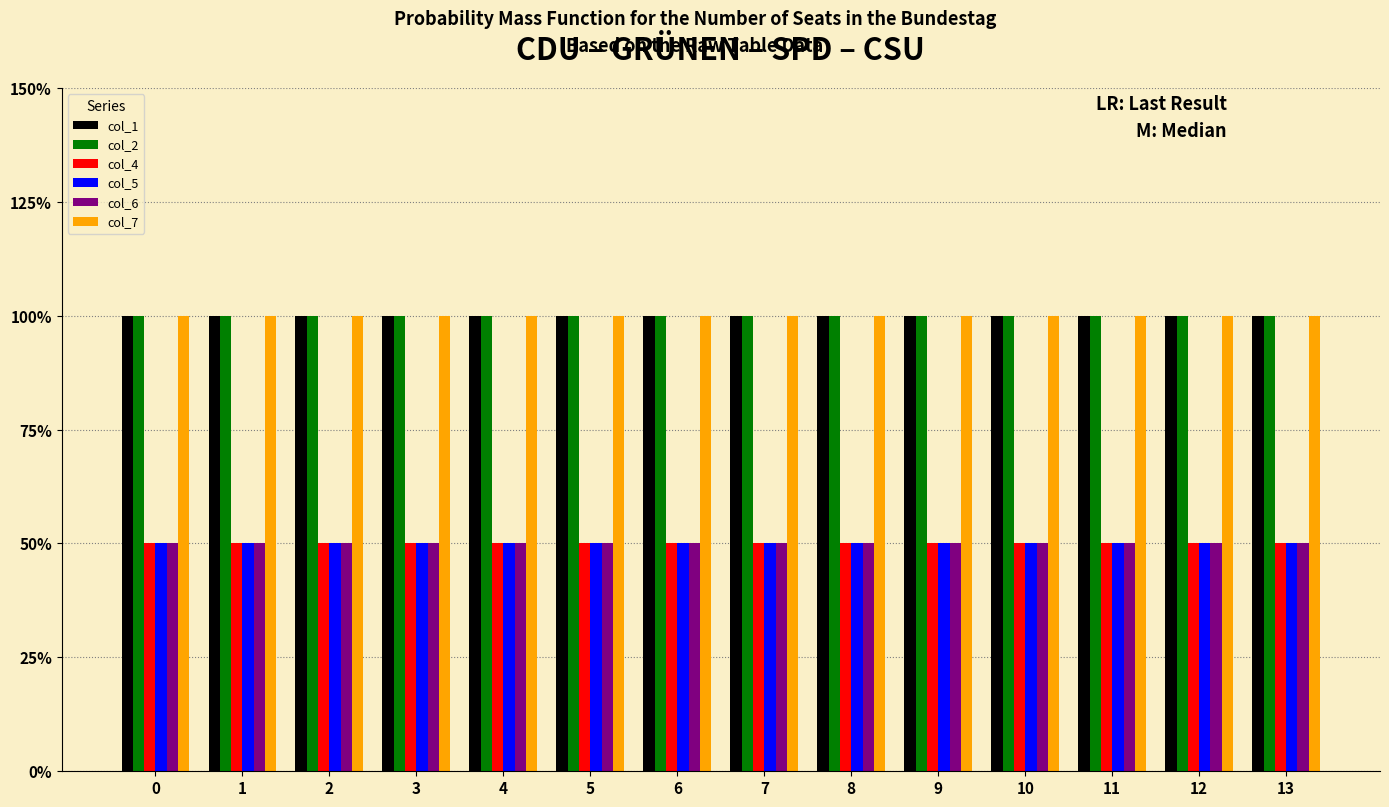

What are all the series names shown in the legend?

col_1, col_2, col_4, col_5, col_6, col_7